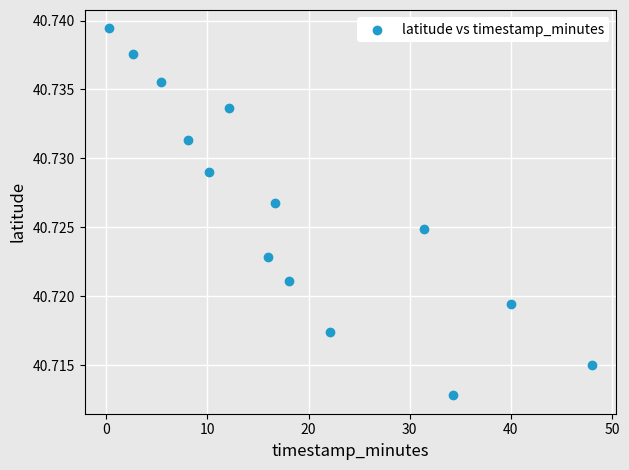

What is the range of X values (max minus min)?

47.8